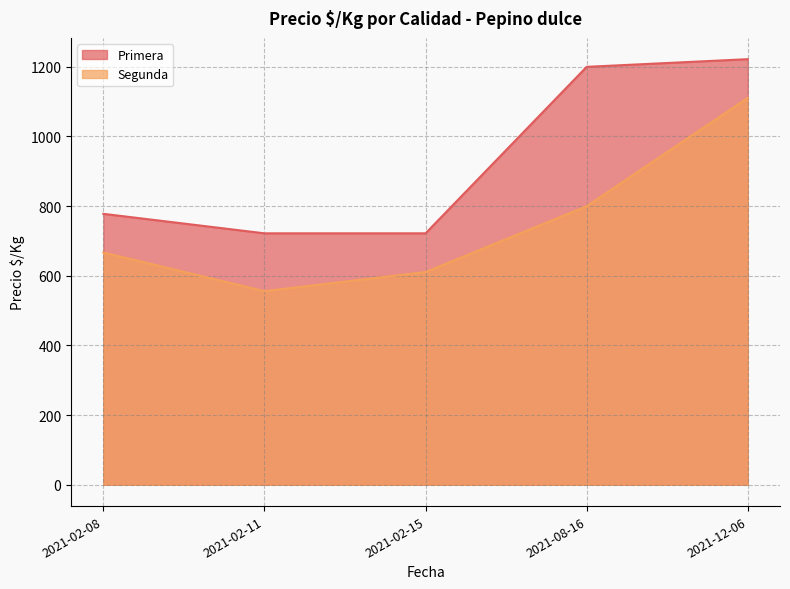

Reading left to right, list all the values displayed in this chart.

Primera: 778	722	722	1200	1222
Segunda: 667	556	611	800	1111